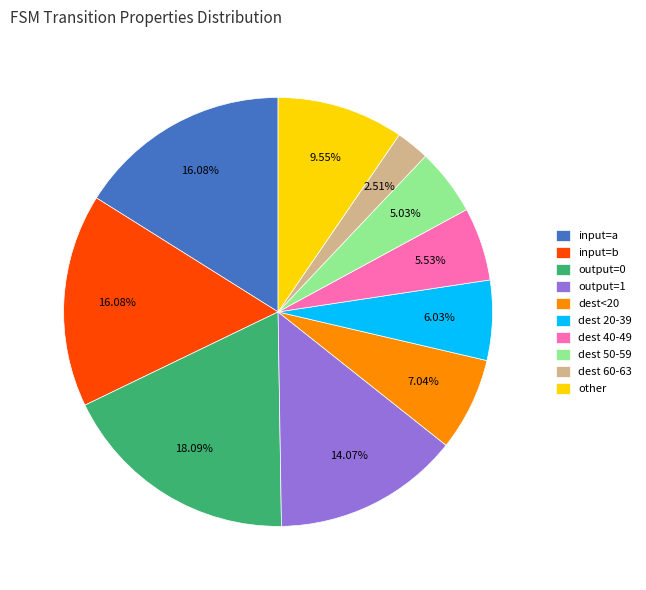

Do other and dest 20-39 together represent more than half of the pie?

No